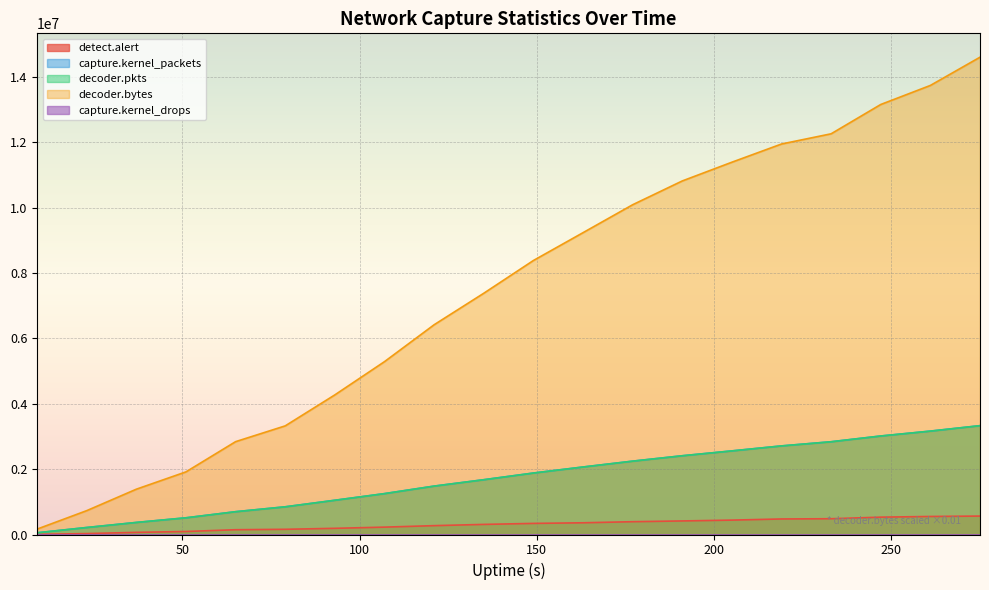

What is the greatest value displayed?

14596867.5